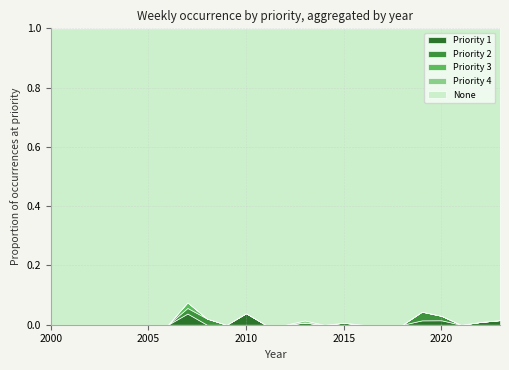

Where do Priority 2 and Priority 1 first cross each other?

2007 and 2008